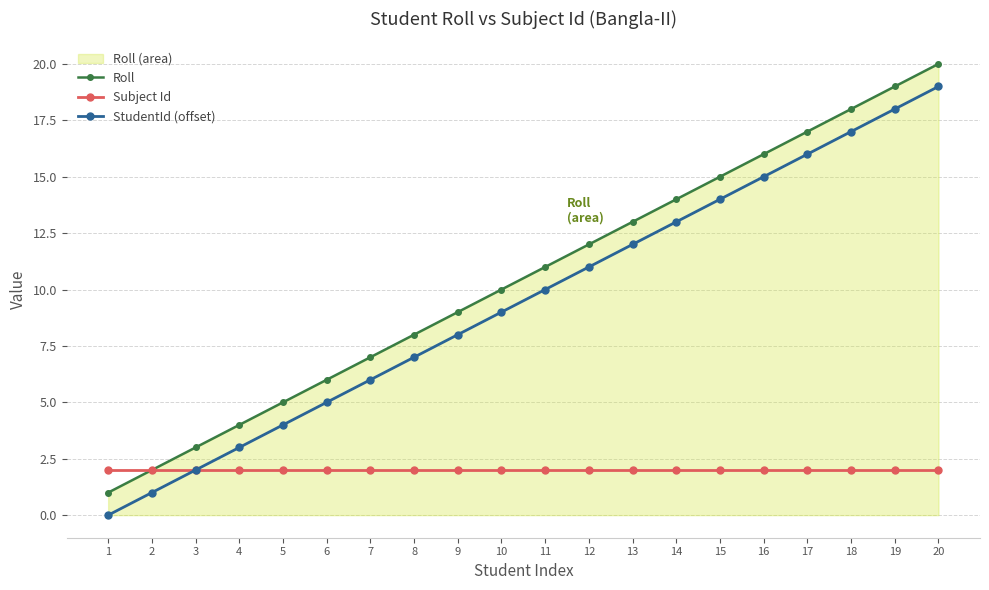

Does the chart have visible grid lines?

Yes